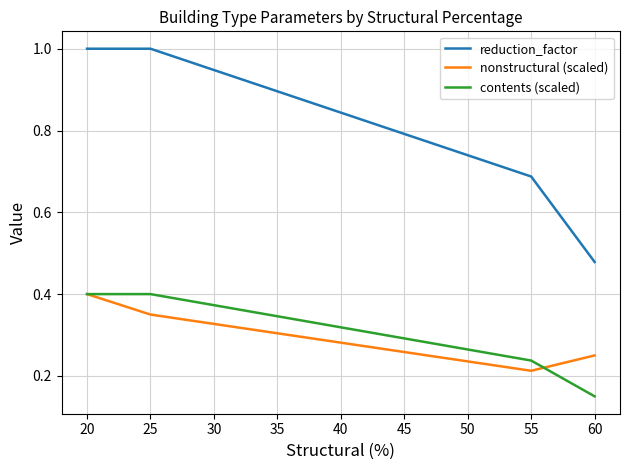

What is the approximate value of nonstructural (scaled) at 20?

0.4